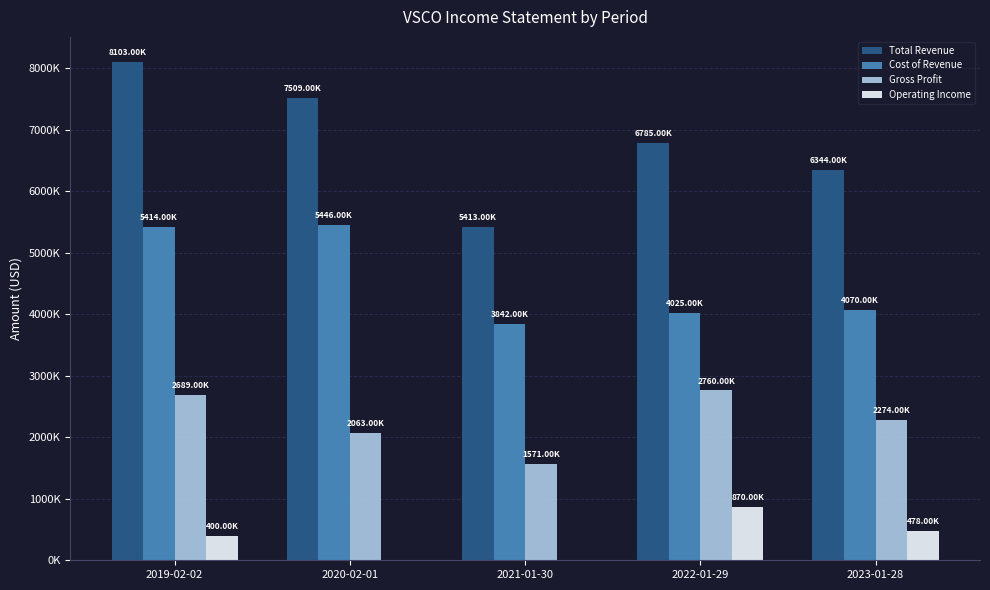

Which series has the largest total across all categories?

Total Revenue